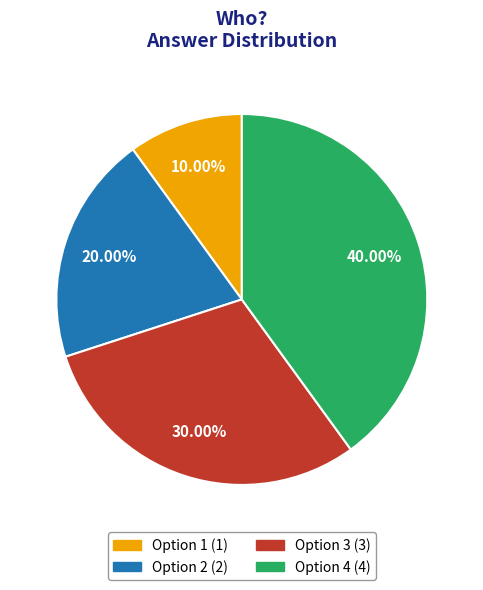

Does any single category account for the majority?

No